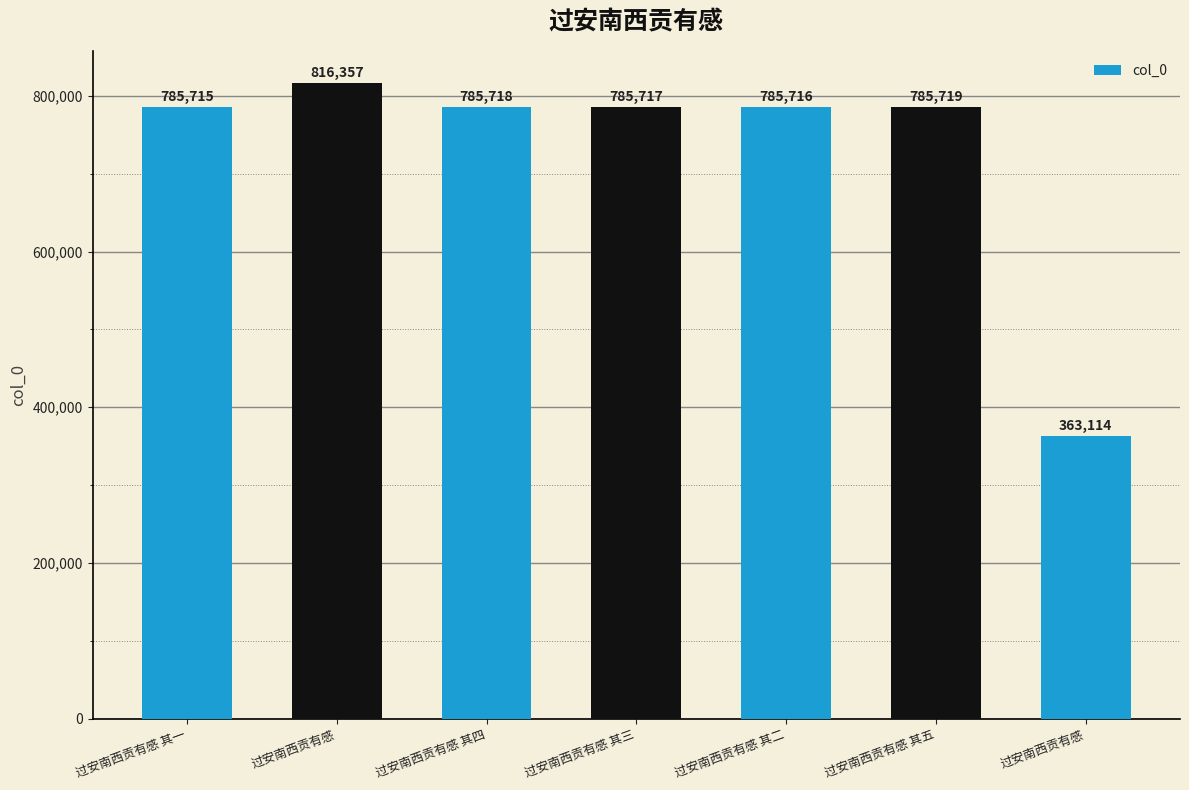

What is the difference between the values at 过安南西贡有感 其一 and 过安南西贡有感 其四?

3